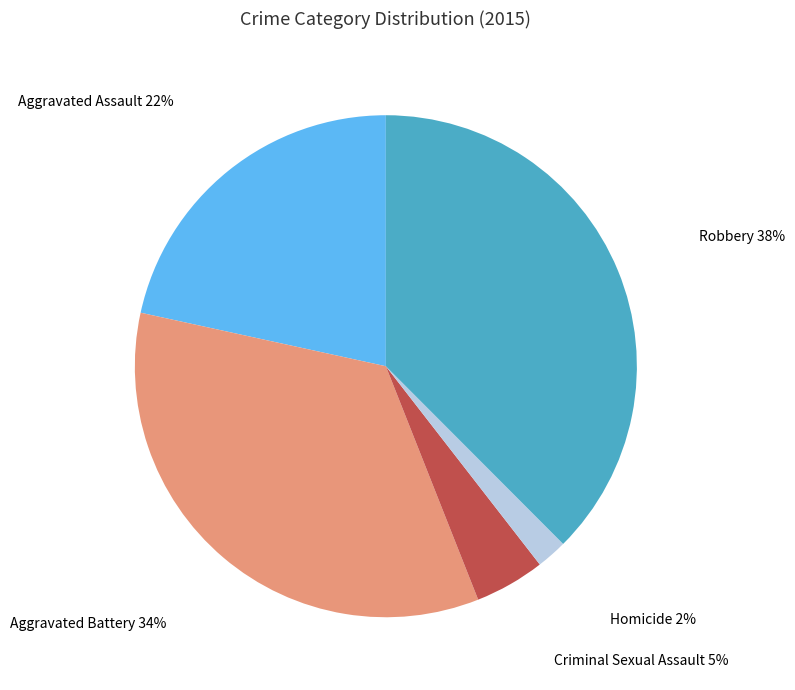

Which slice is the smallest?

Homicide